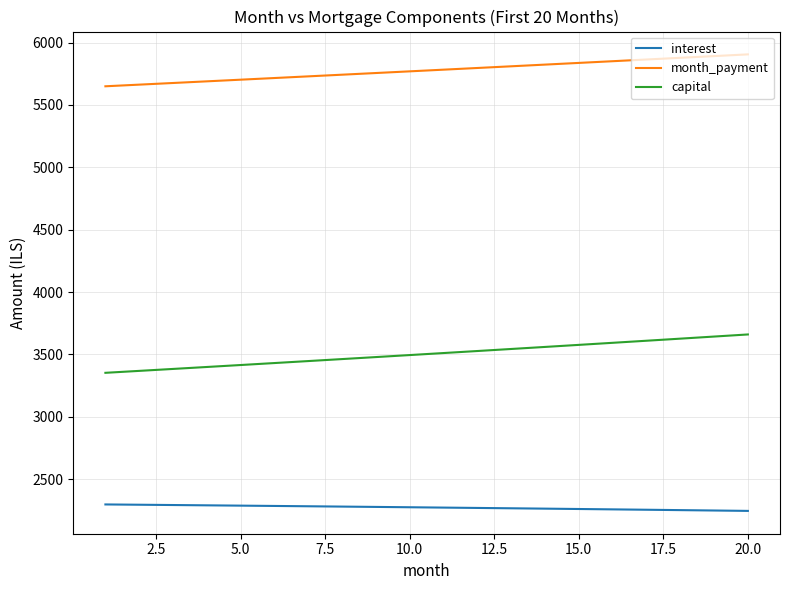

True or false: interest and month_payment cross at least once.

False